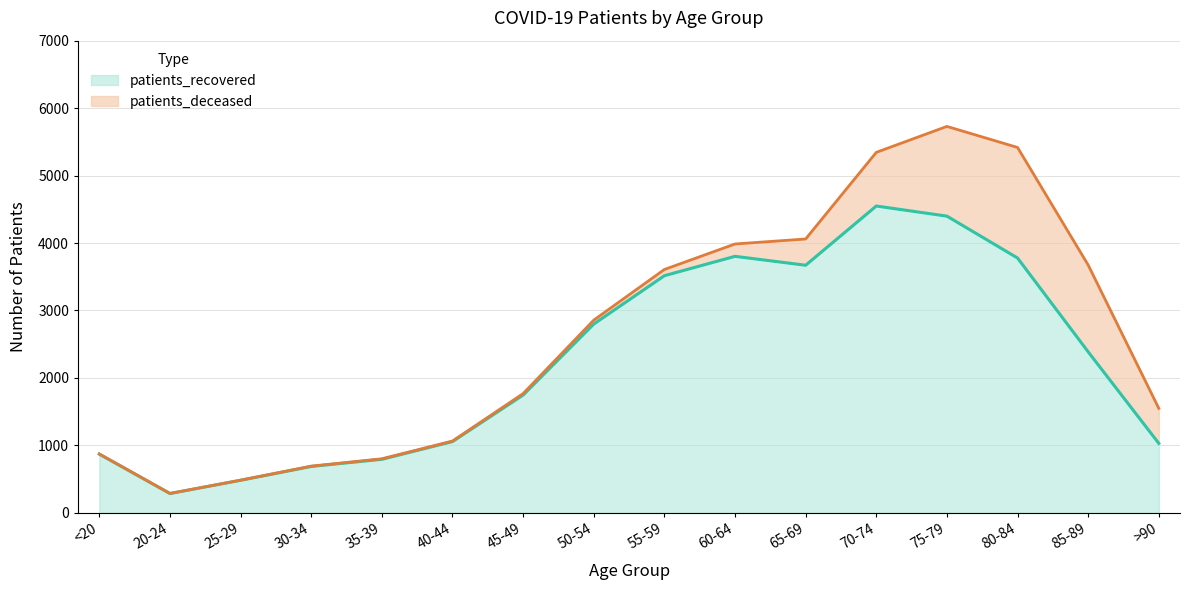

How many values exceed 2387?

7